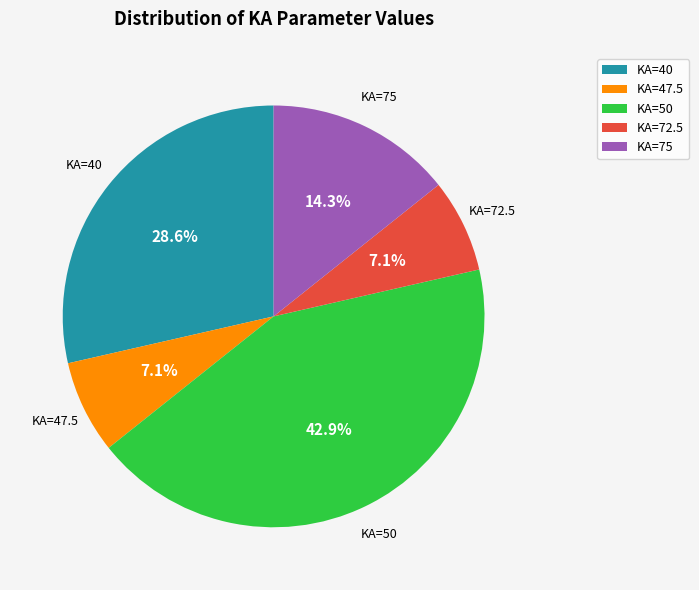

Between KA=75 and KA=50, which is larger?

KA=50